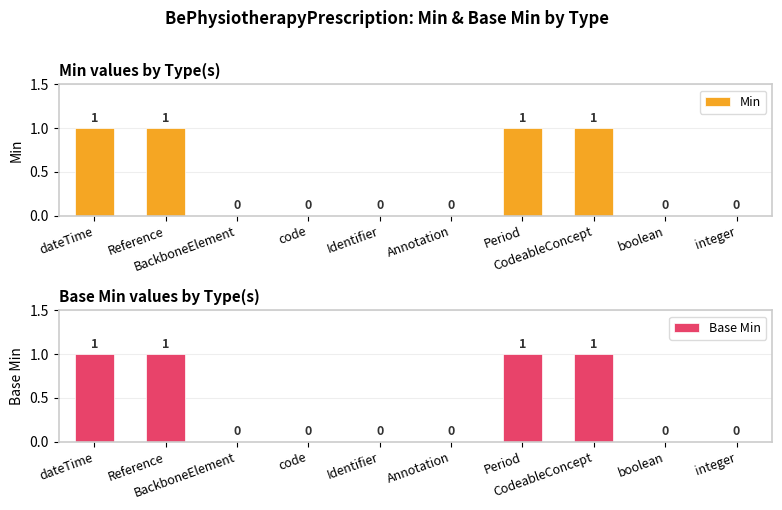

At which category does the chart reach its peak across all series?

dateTime